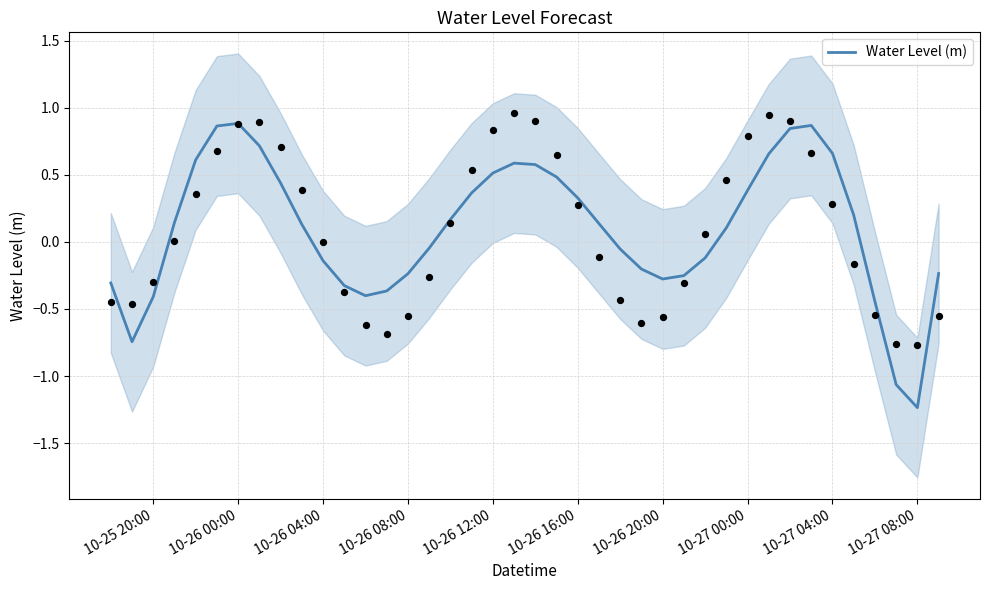

At which label does Water Level (m) reach its minimum?

10-27 08:00